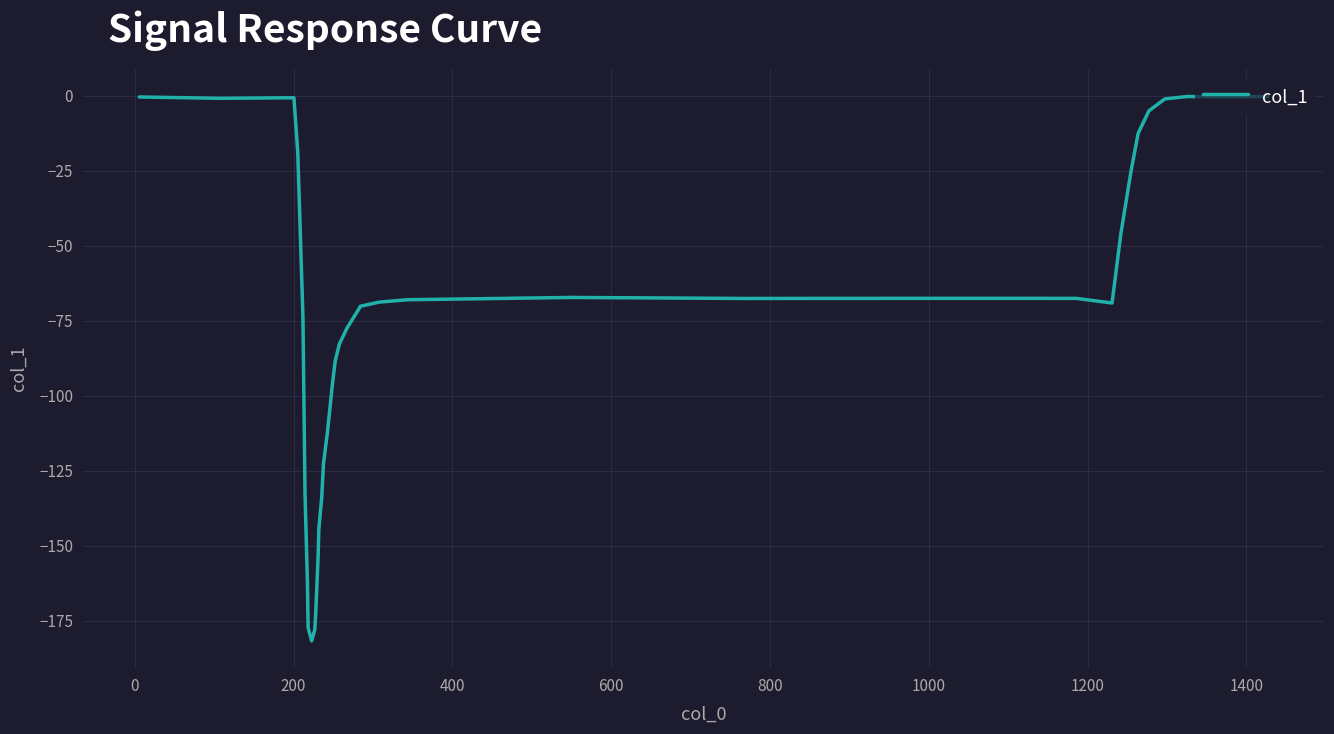

What is the minimum value shown in the chart?

-181.7